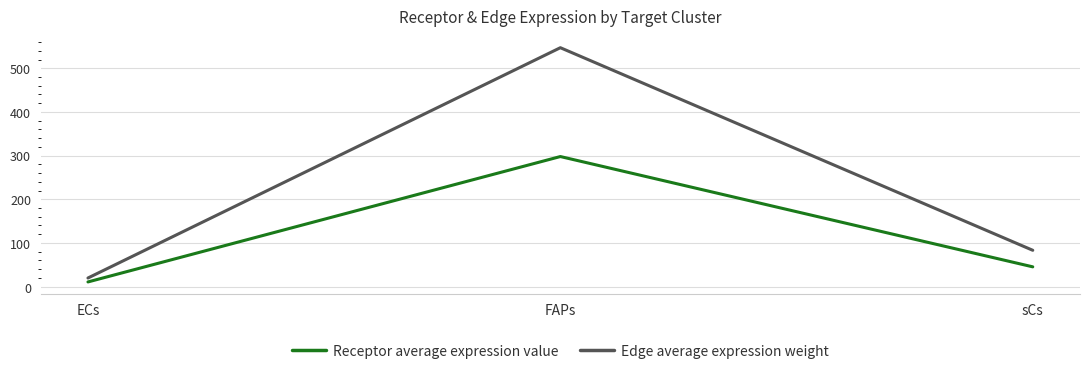

Is it true that Edge average expression weight equals 83.2 at sCs?

True